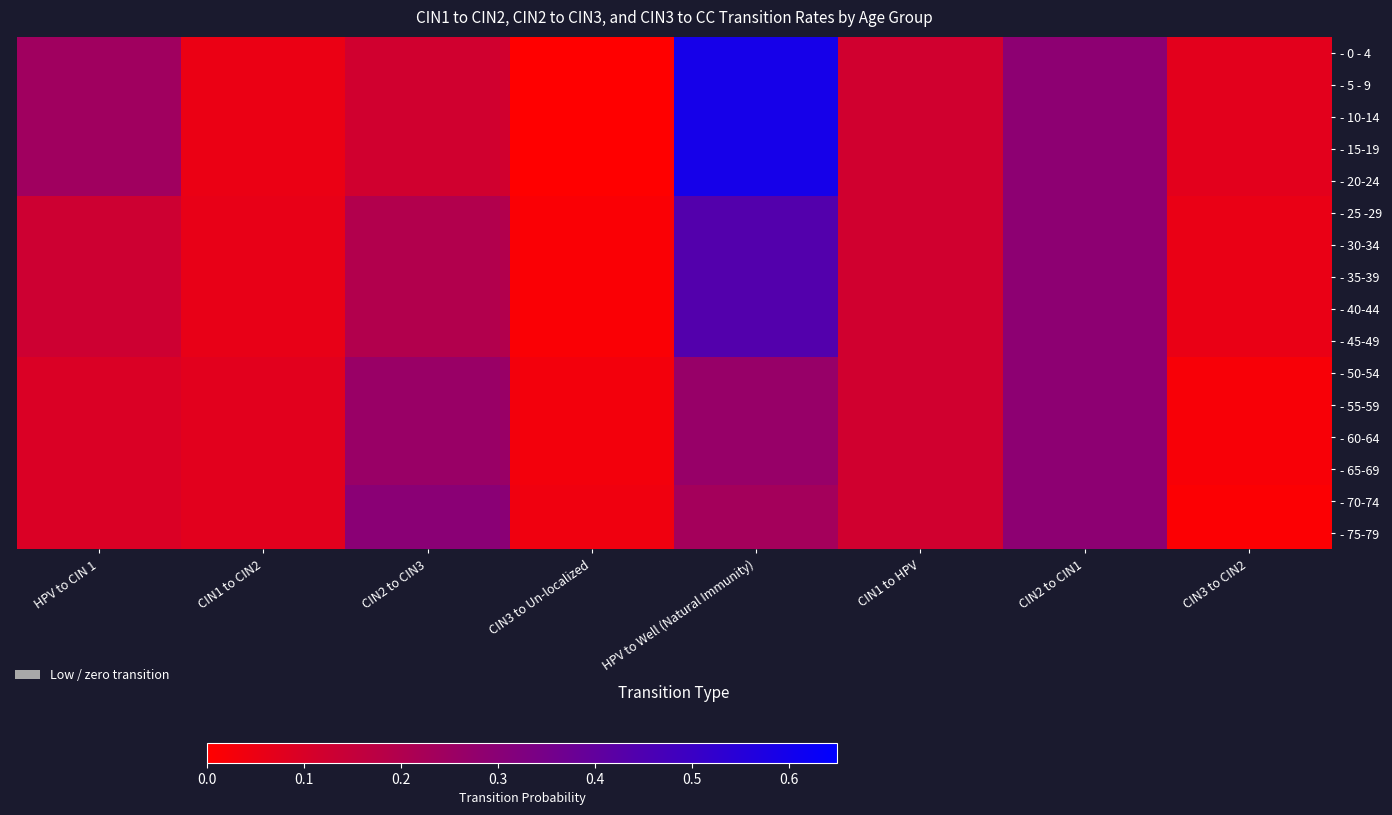

At how many categories does at least one series exceed 0?

8